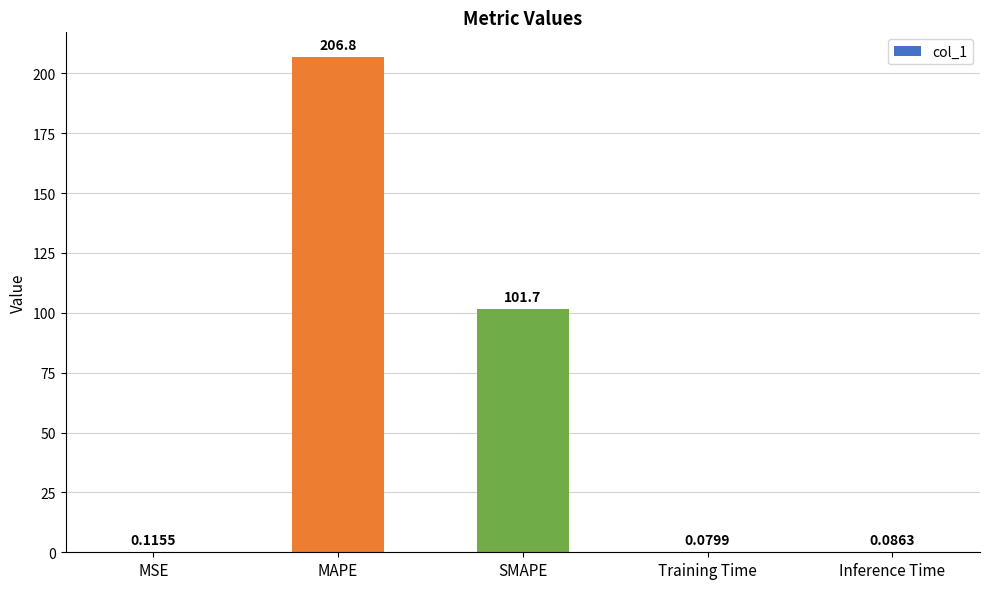

Read the value at SMAPE.

101.7